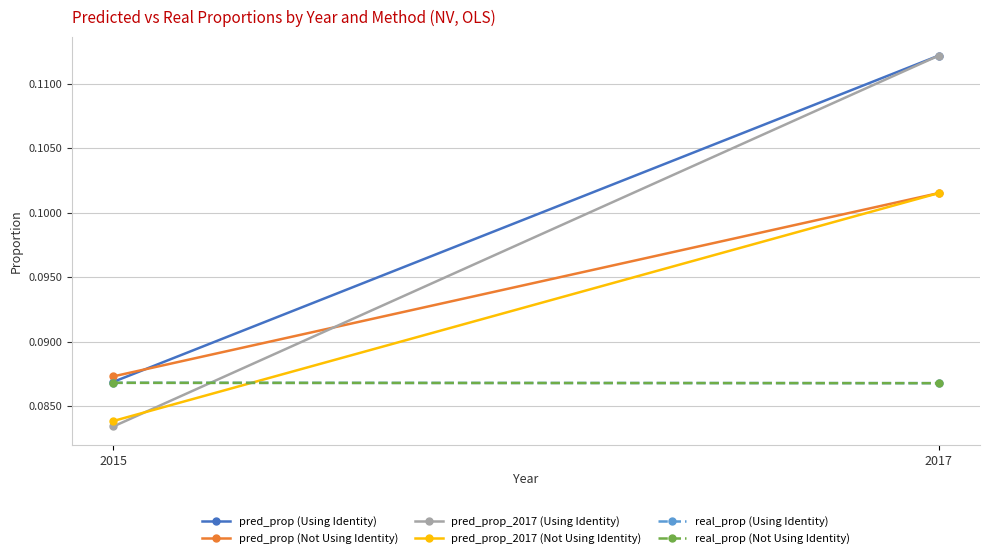

Which series has the largest total across all categories?

pred_prop (Using Identity)